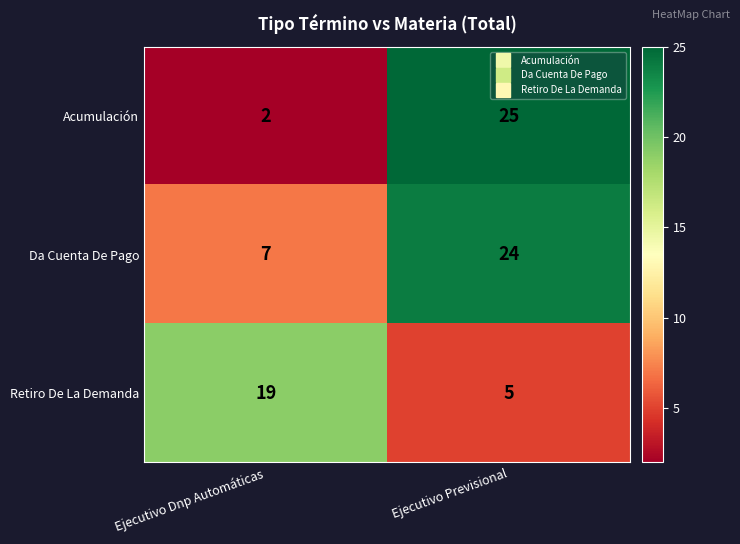

Which series has the widest spread of values?

Acumulación